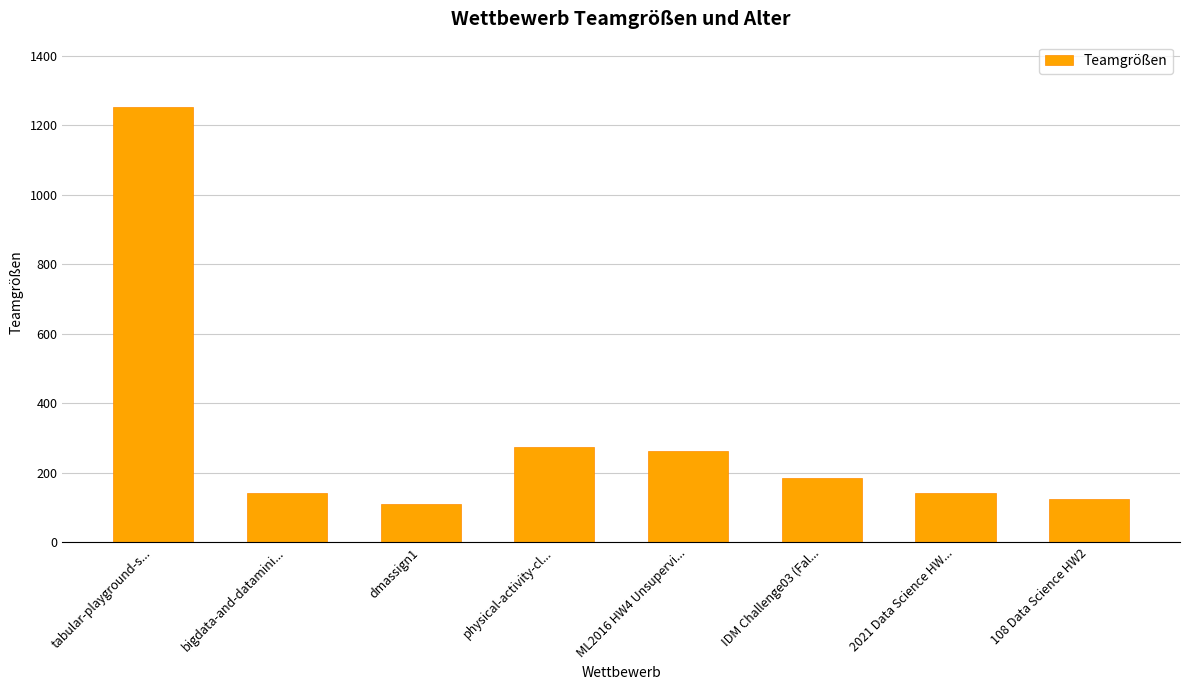

How many values are below 184?

4